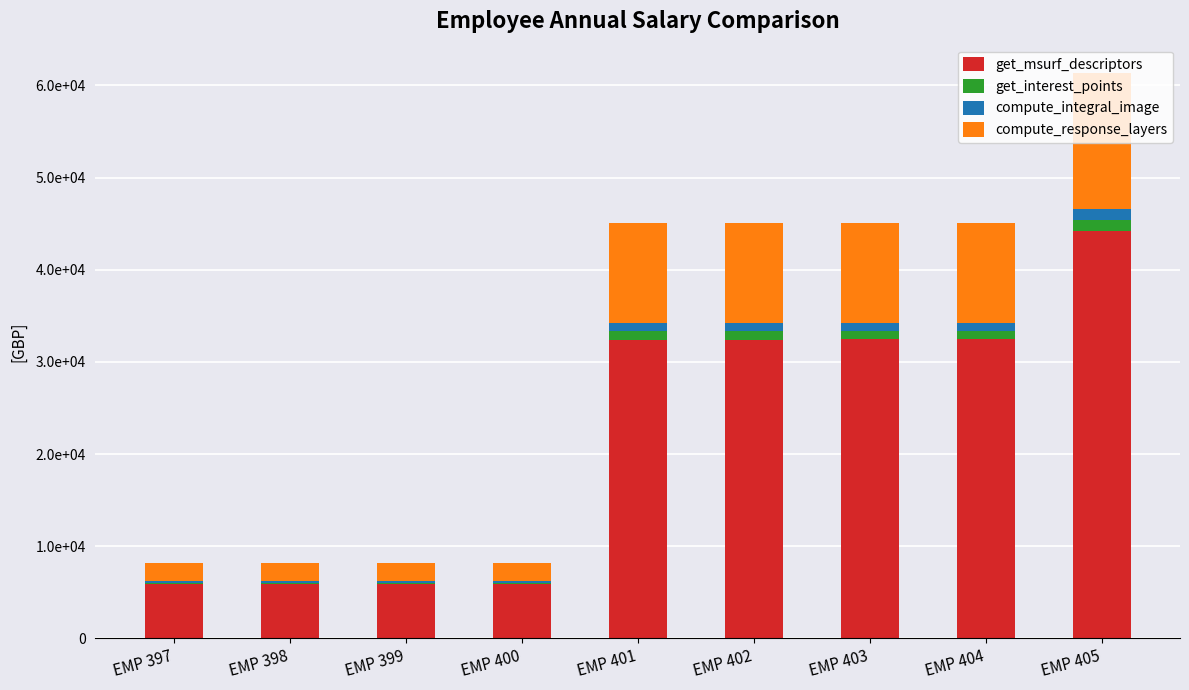

What is the difference between the maximum and second lowest values in the get_interest_points series?

1063.9